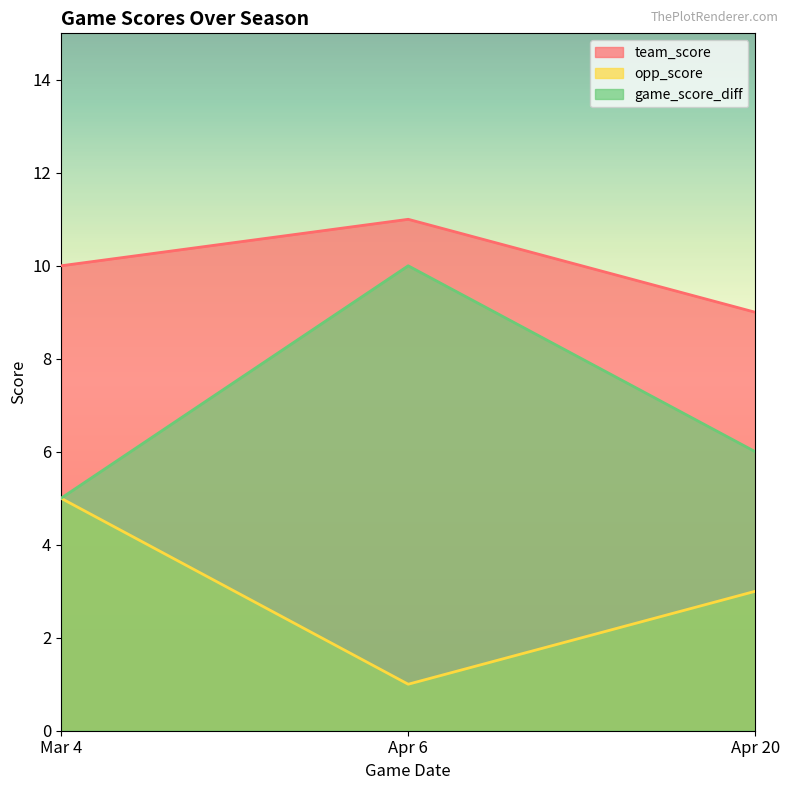

True or false: game_score_diff has a value of 6 at Apr 6.

False